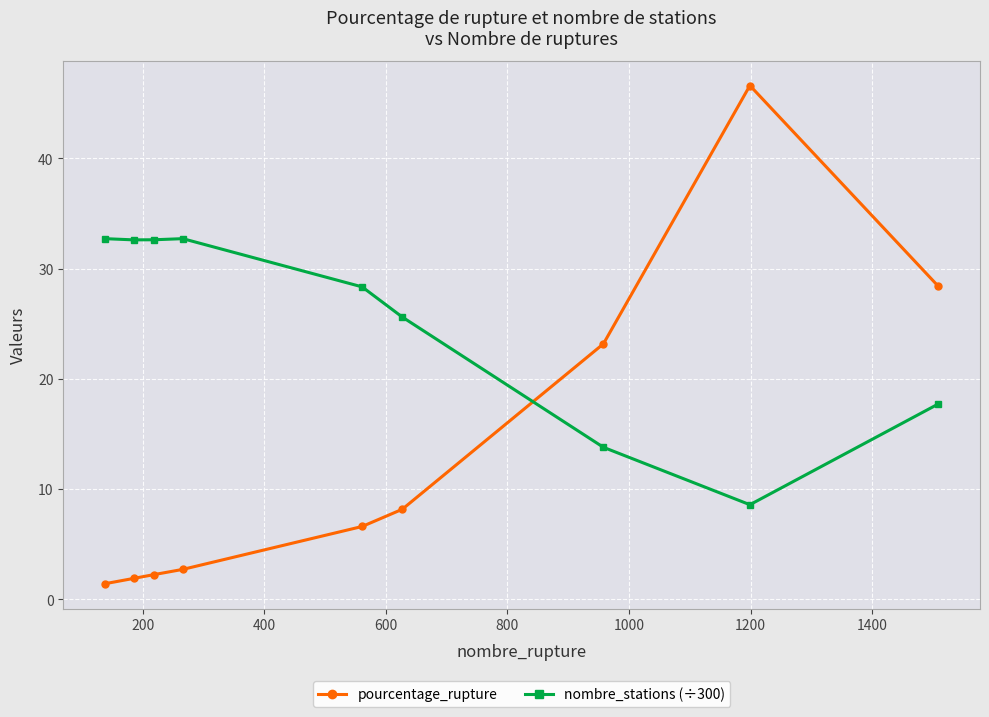

True or false: pourcentage_rupture has more than 0 interior local peaks.

True